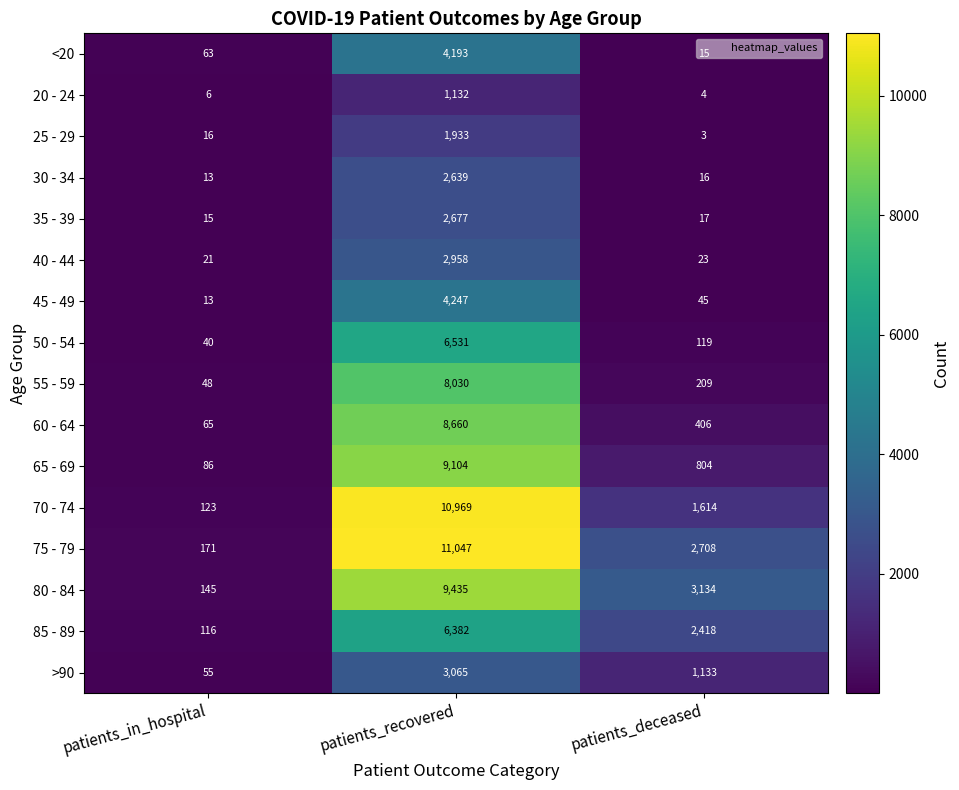

True or false: 40 - 44 has a value of 23 at patients_deceased.

True